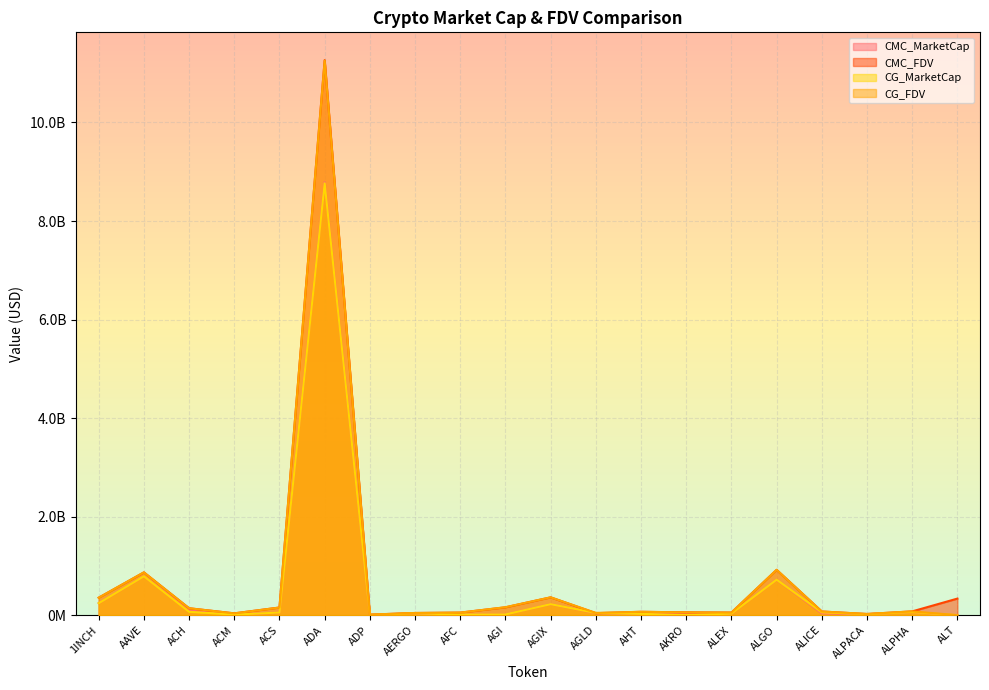

At AGI, list the series in order from smallest to largest.

CMC_MarketCap, CG_MarketCap, CMC_FDV, CG_FDV